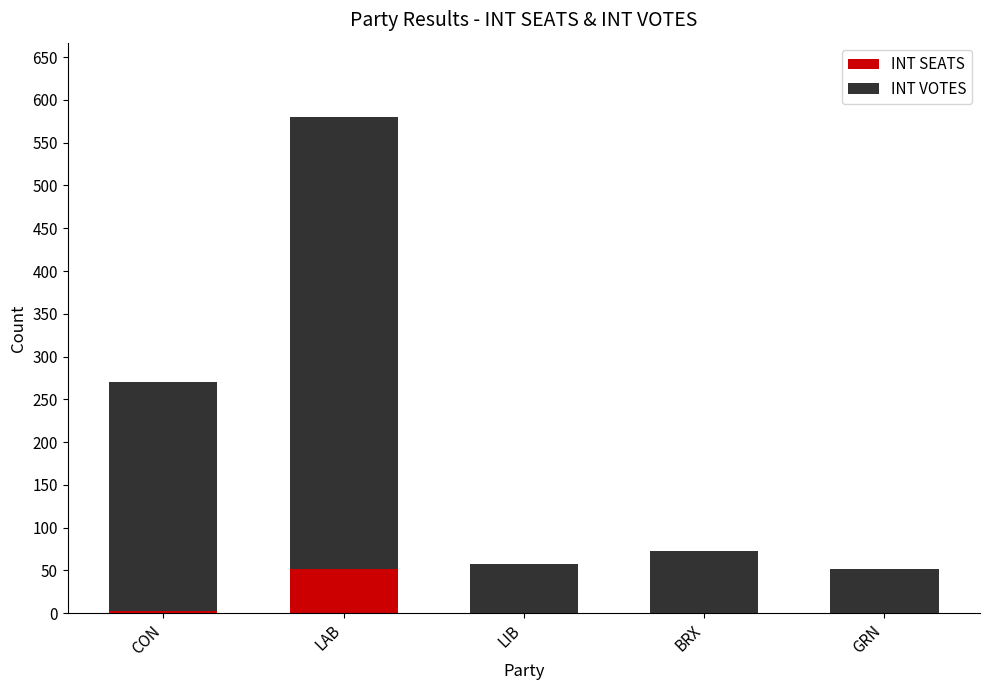

At which category is the sum across all series the highest?

LAB